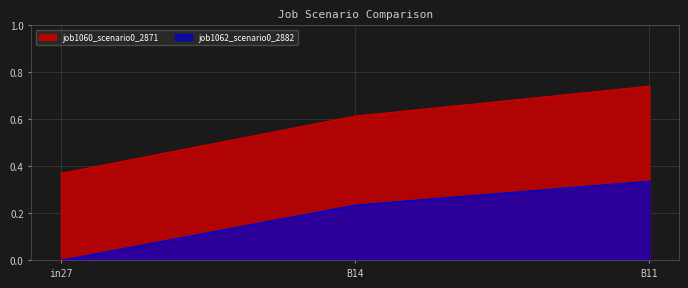

How many lines are shown in the chart?

2